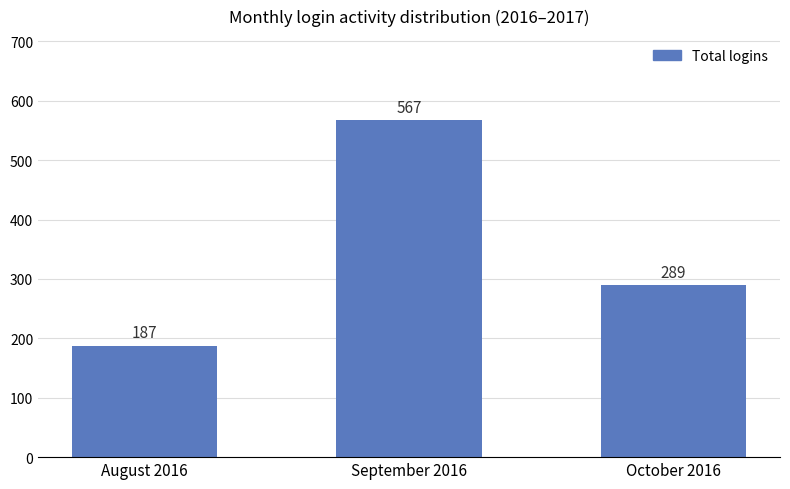

Is it true that the value at September 2016 is 182?

False